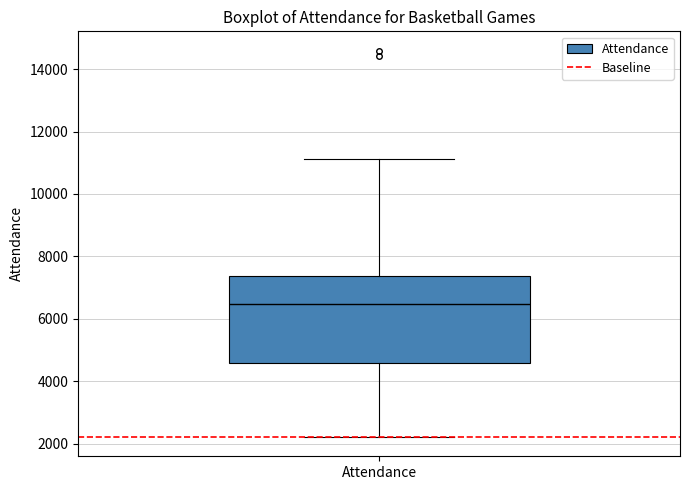

Where is the lower edge of the box for Attendance on the y-axis? The values are not printed on the chart, so give them approximately, as read against the axis.

4600